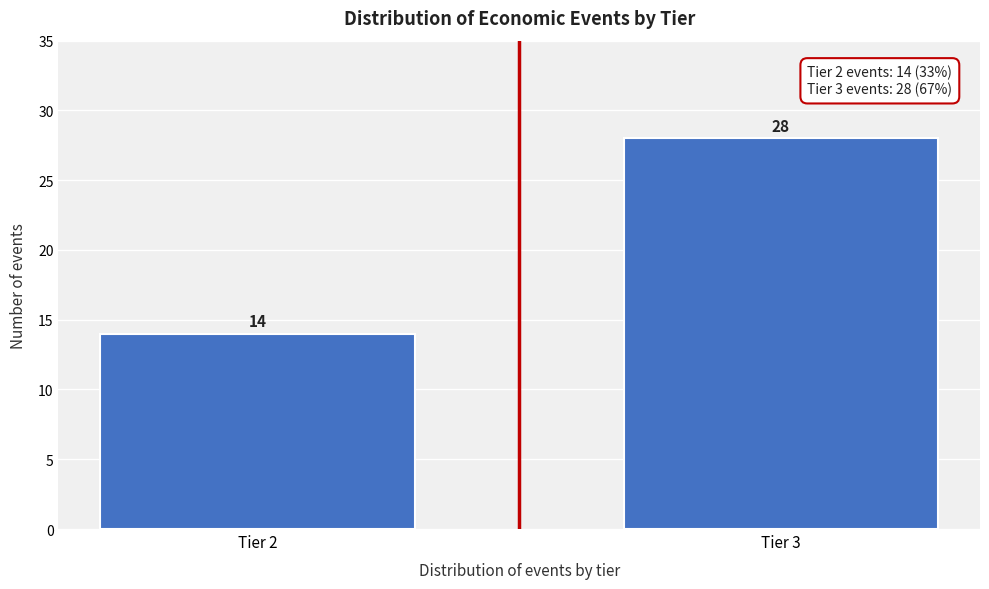

Reading left to right, transcribe all the data shown in this chart.

14	28